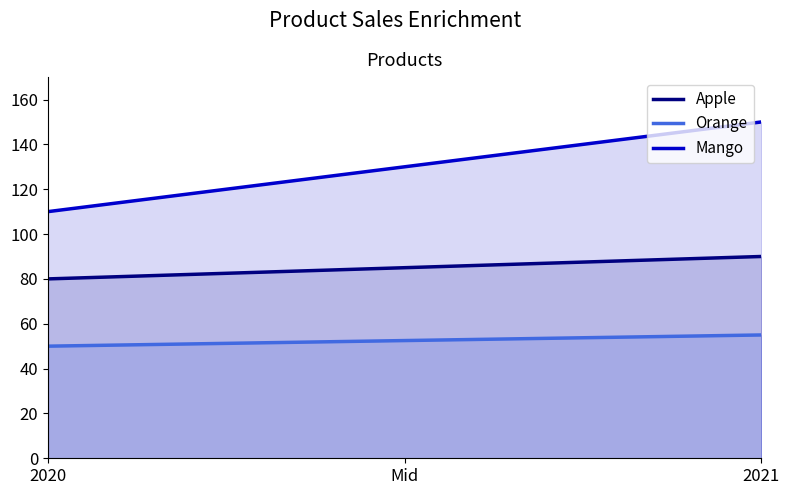

The value of Mango at 2021 is 150. True or false?

True